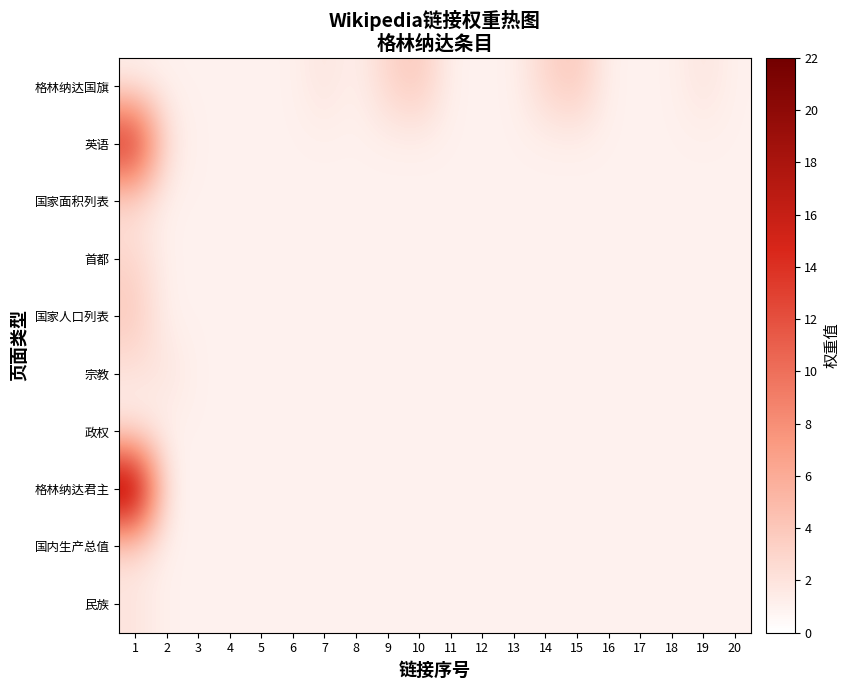

Between 10 and 14, which series saw the biggest shift?

格林纳达国旗